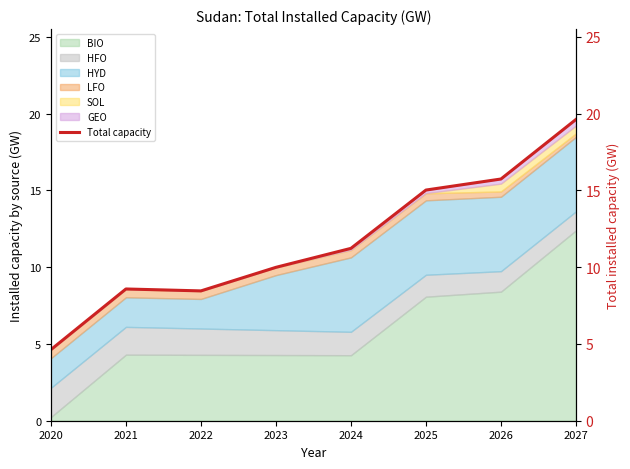

Does the chart display data point markers on the line(s)?

No